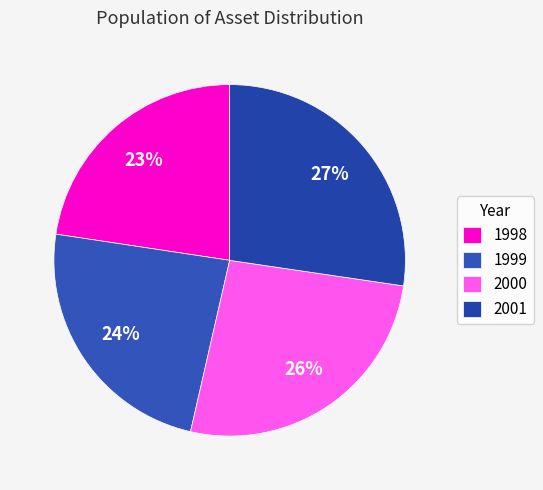

Is the sum of 1998 and 1999 greater than half?

No